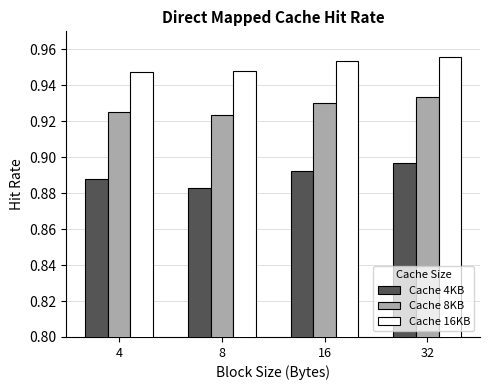

What is the spread (max minus min) of values at 16?

0.1